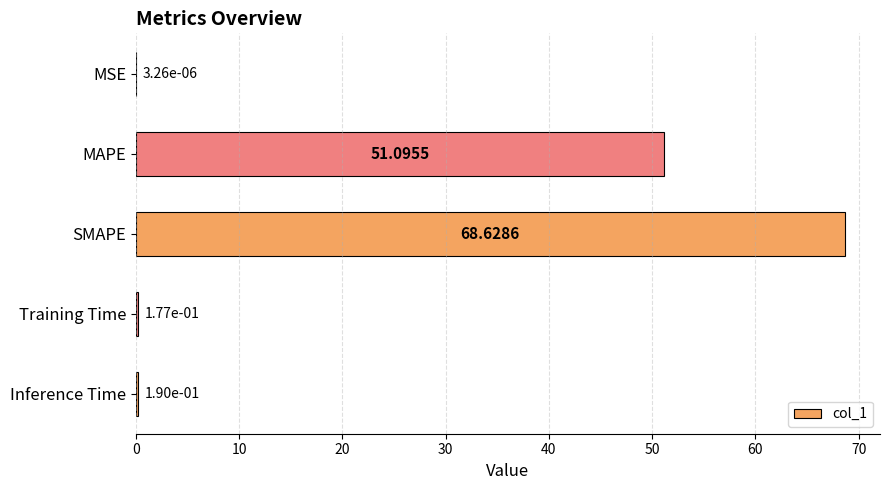

Where is the data nearest to the value 34?

MAPE